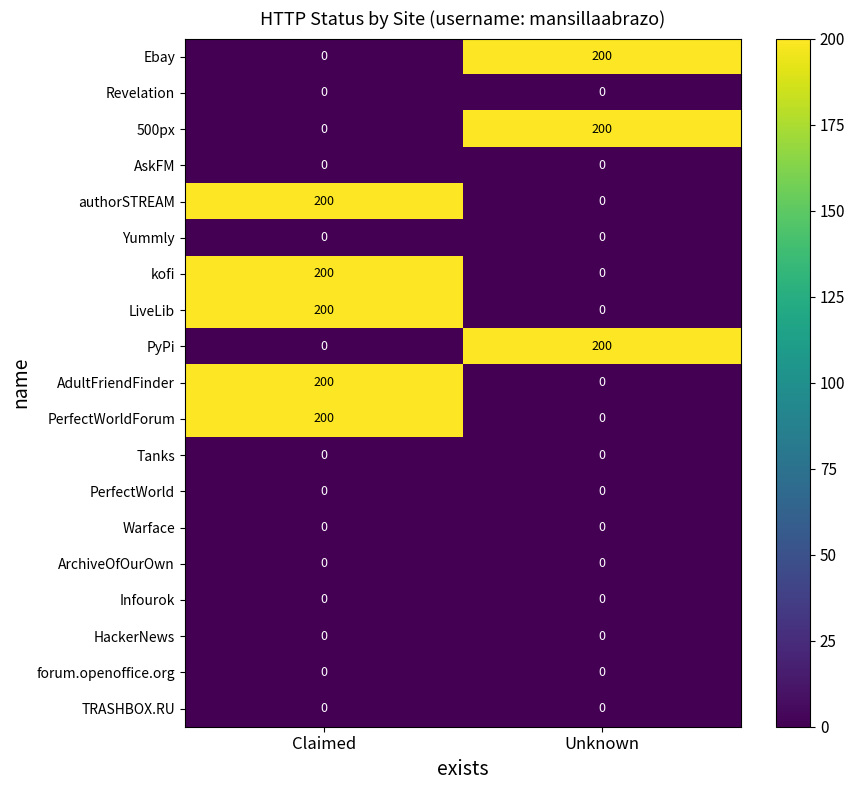

True or false: PerfectWorldForum has a value of 44 at Claimed.

False